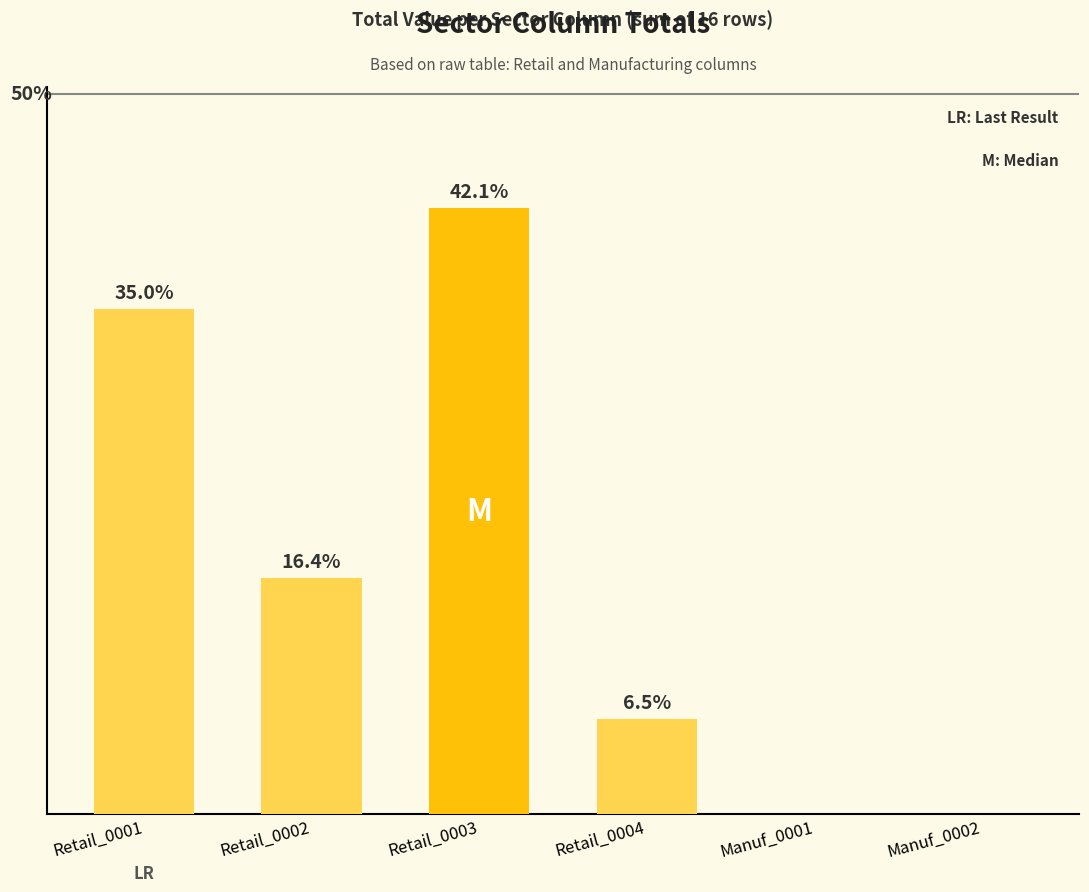

Where does the data first go above 16?

Retail_0001